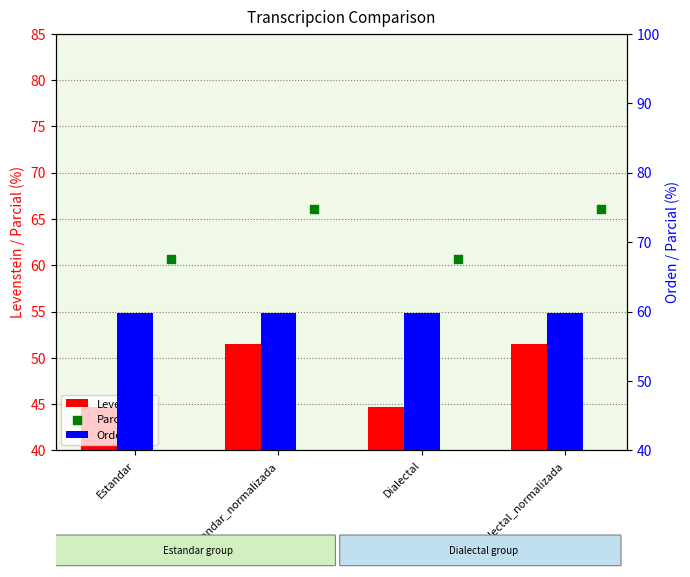

Which series has the largest total across all categories?

Parcial